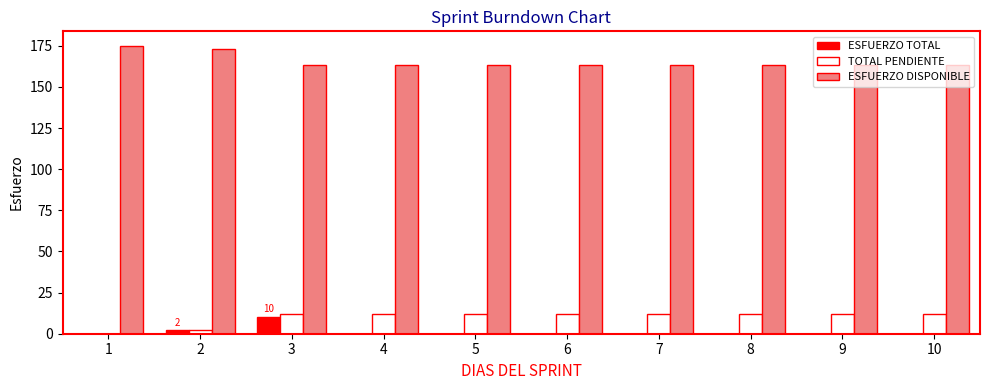

The TOTAL PENDIENTE series shows 6 at 9. True or false?

False